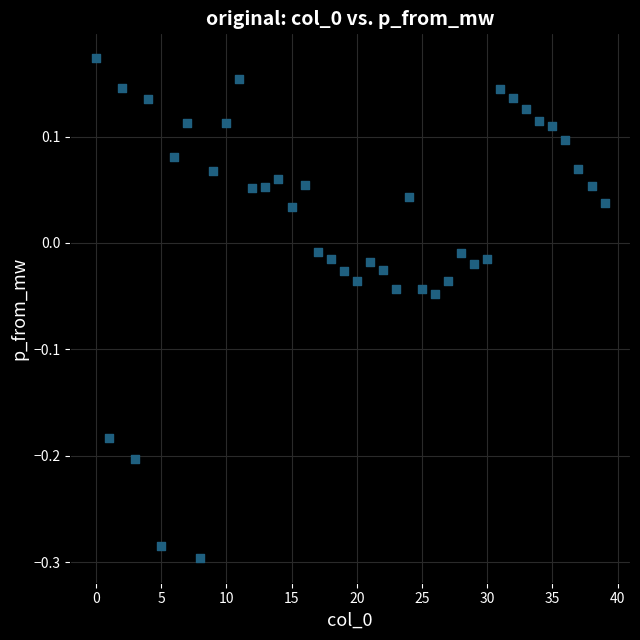

What is the range of Y values (max minus min)?

0.5